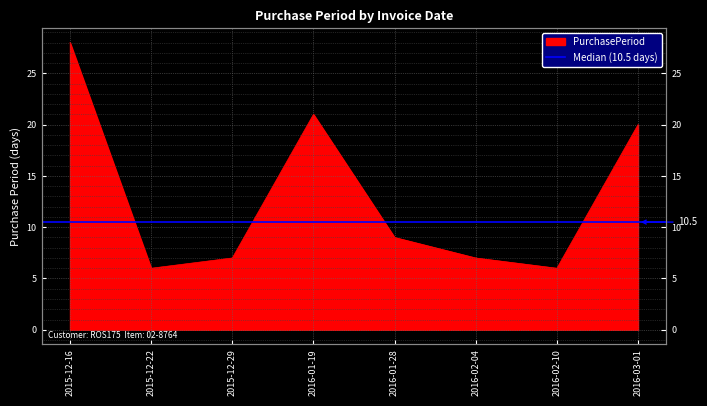

What is the maximum value shown in the chart?

28